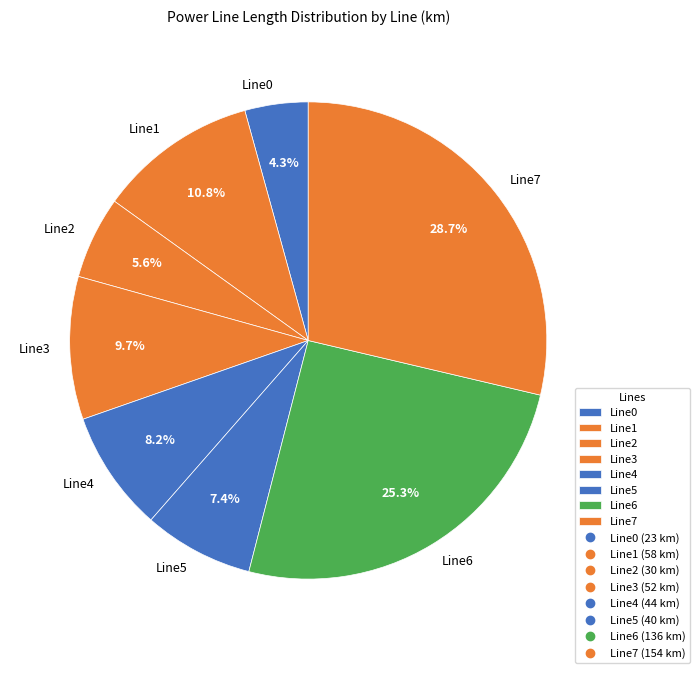

Which category has the biggest portion of the pie?

Line7